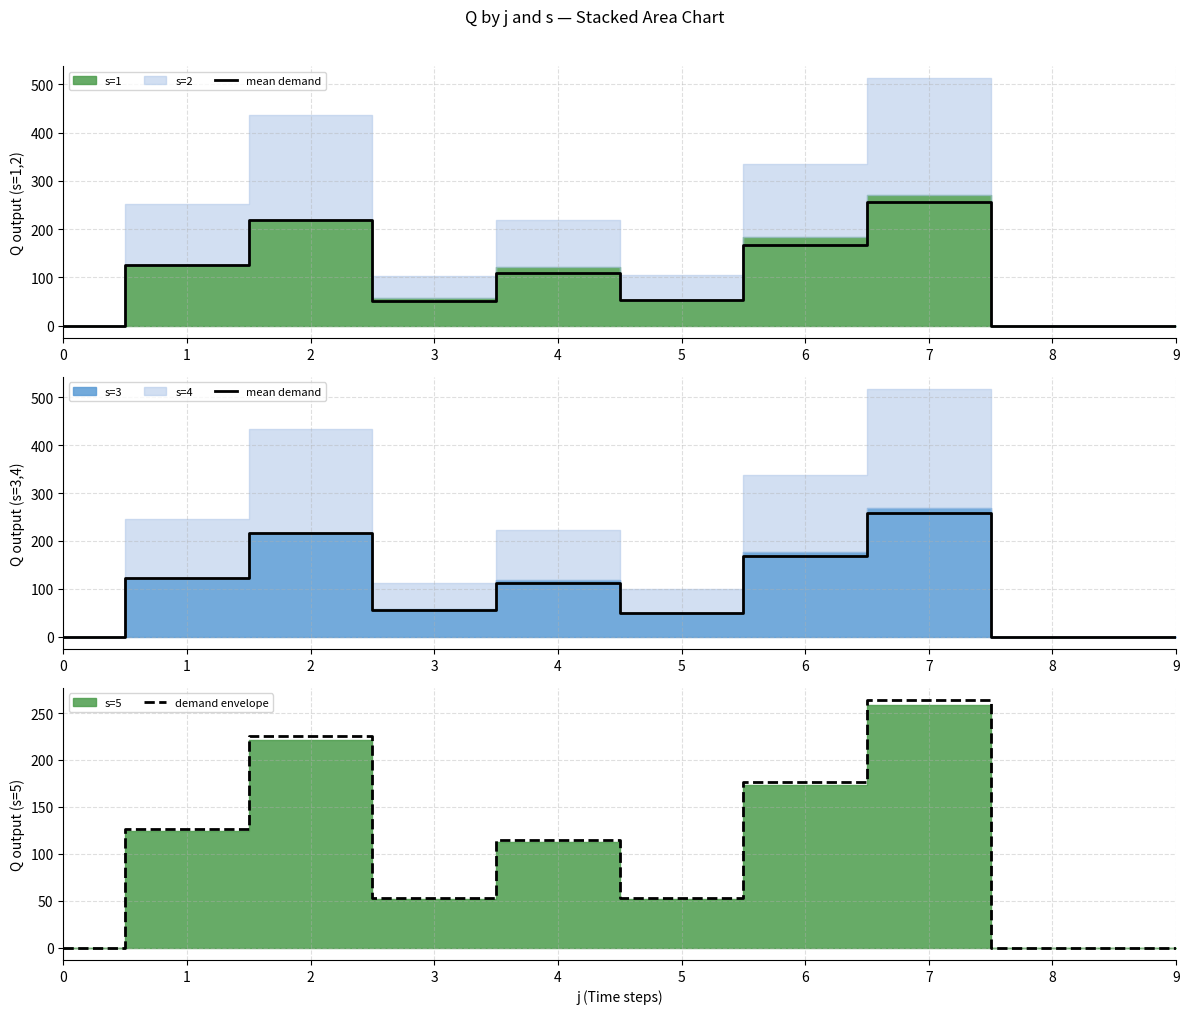

True or false: demand envelope and mean demand intersect in this chart.

True